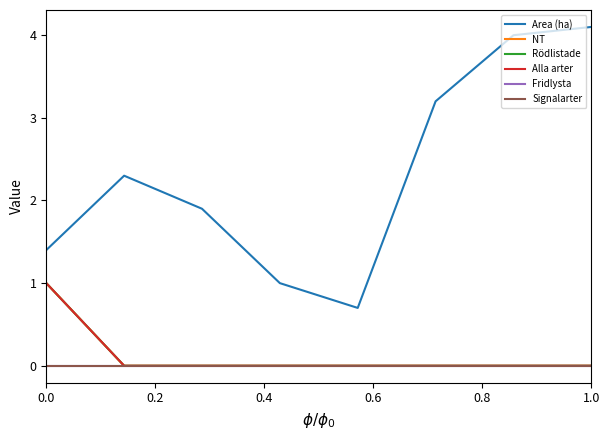

What is the maximum value for Rödlistade?

1.0